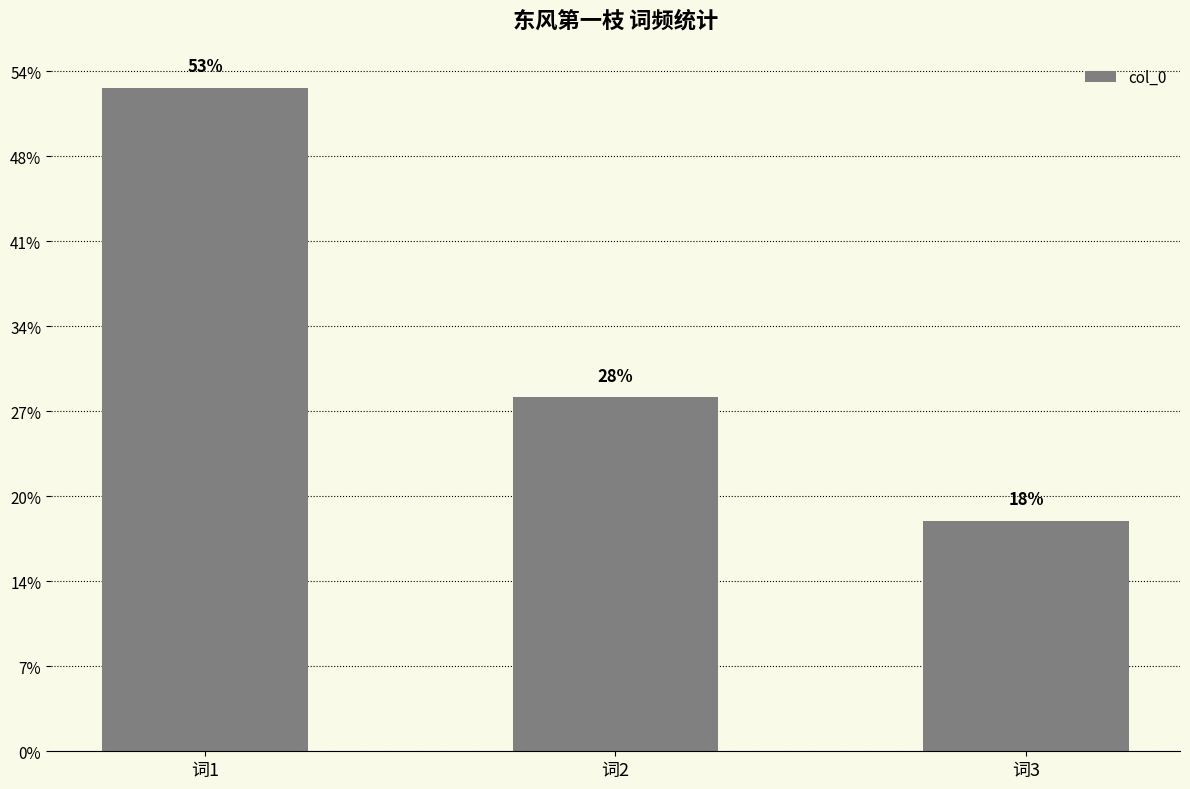

What is the value of the 2nd bar from the left?

416334